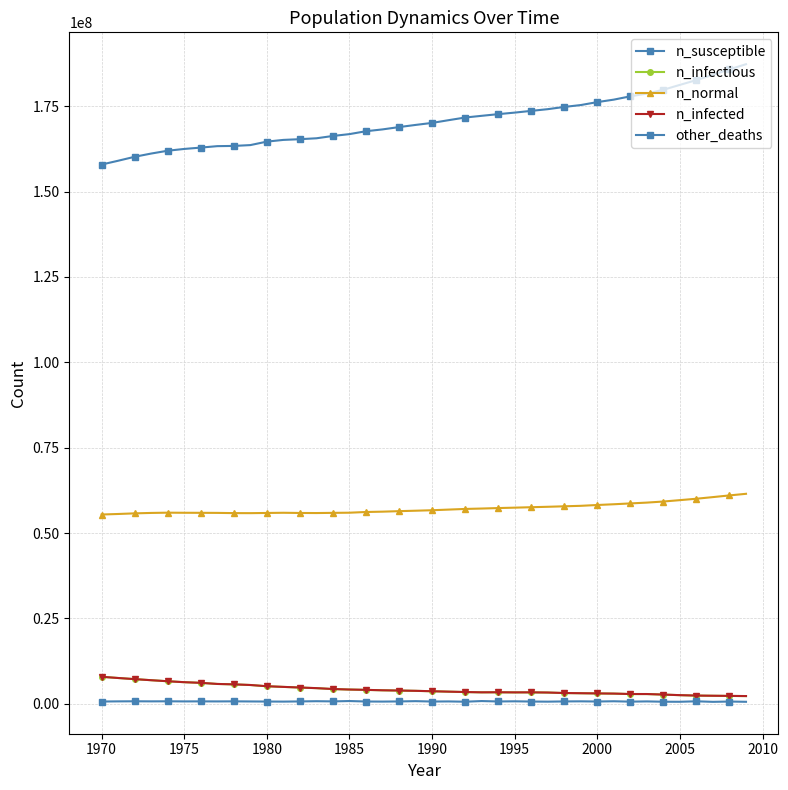

Is this an area chart (filled region under the line)?

No